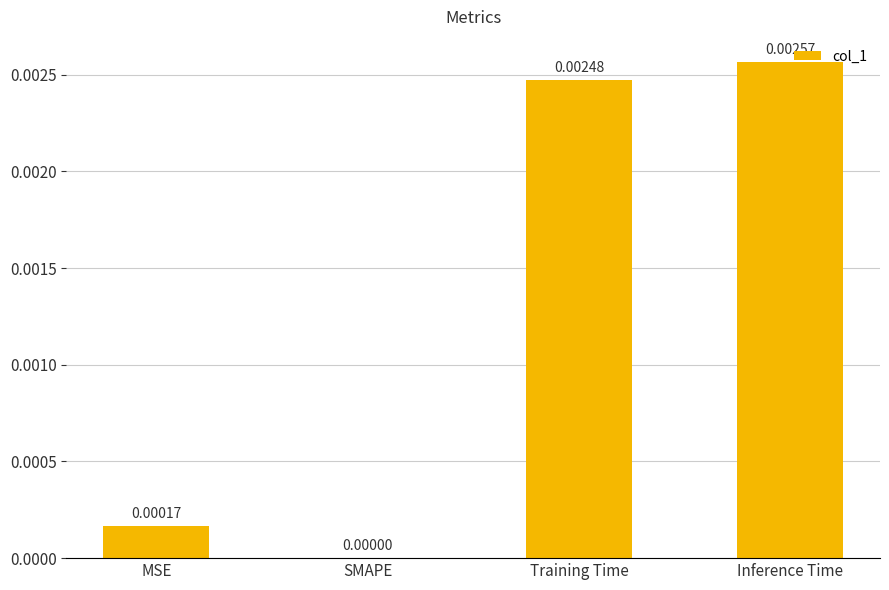

Which label corresponds to the largest value in the chart?

Inference Time